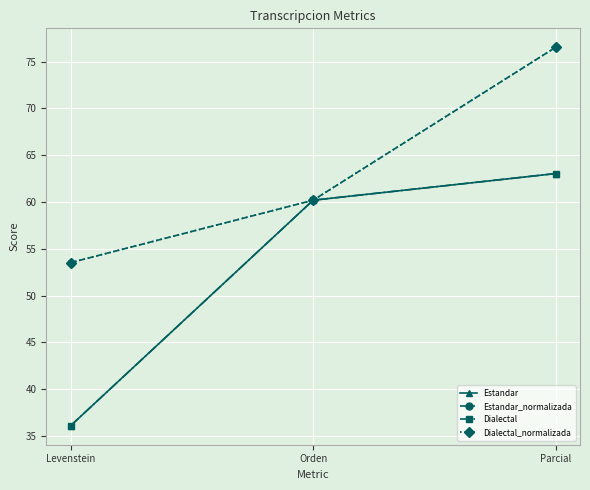

At how many categories does at least one series exceed 57?

2